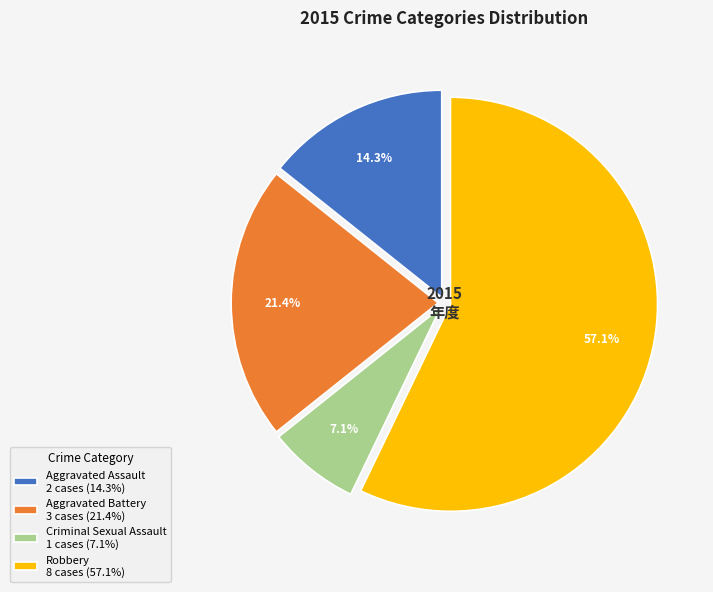

What percentage do Aggravated Battery 3 cases (21.4%) and Aggravated Assault 2 cases (14.3%) together represent?

35.7%